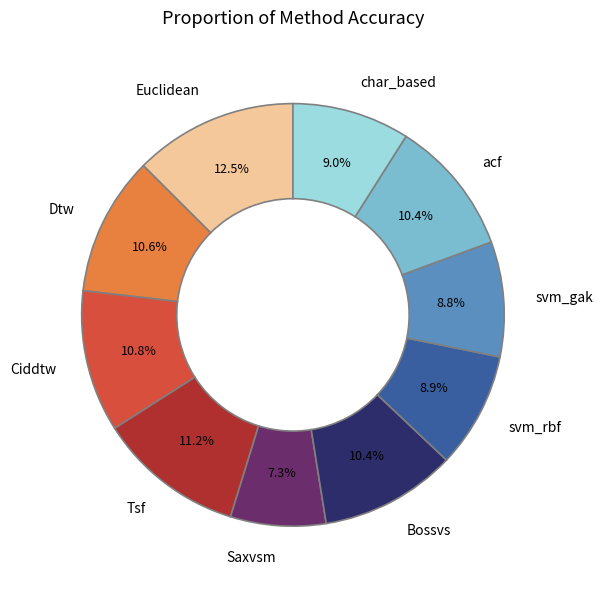

Combined, do Saxvsm and Dtw account for over 50%?

No